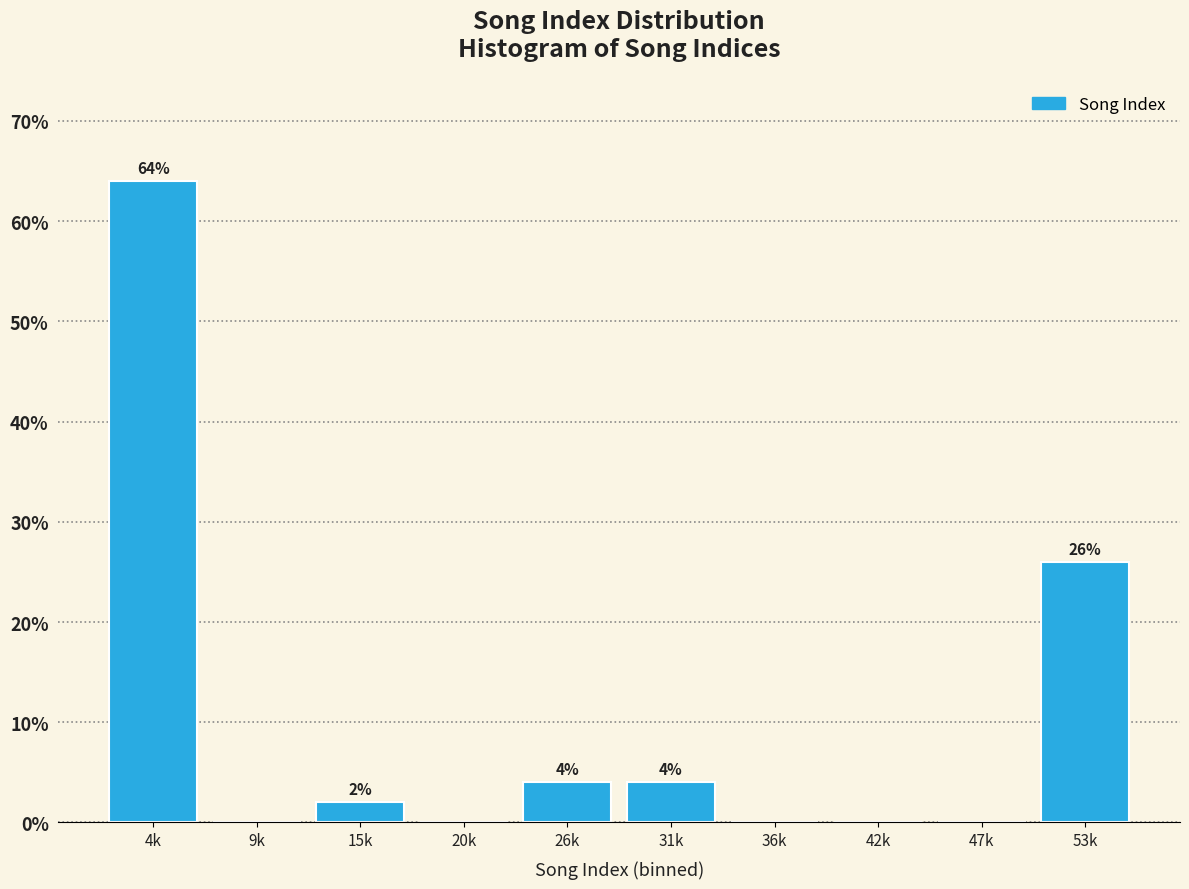

What is the sum of the values at 47k and 31k?

4